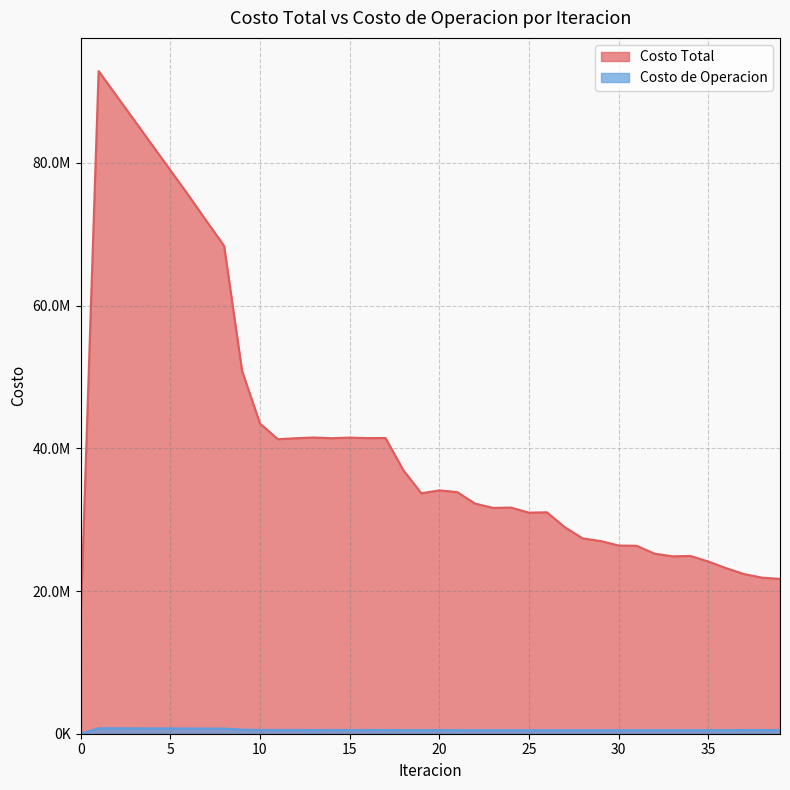

How many data points in Costo de Operacion are less than 515533?

20